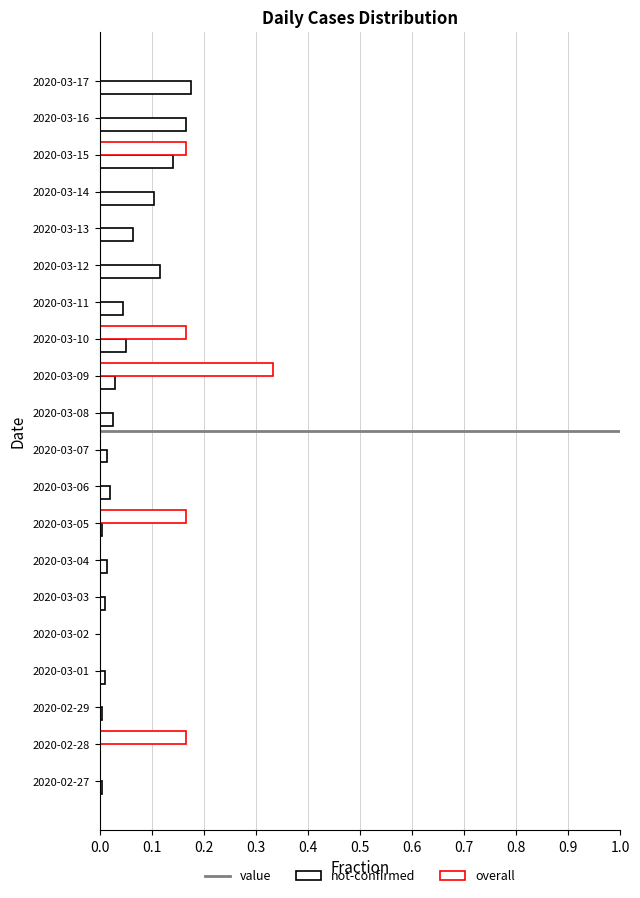

Which series changed the most between 2020-03-12 and 2020-03-14?

value